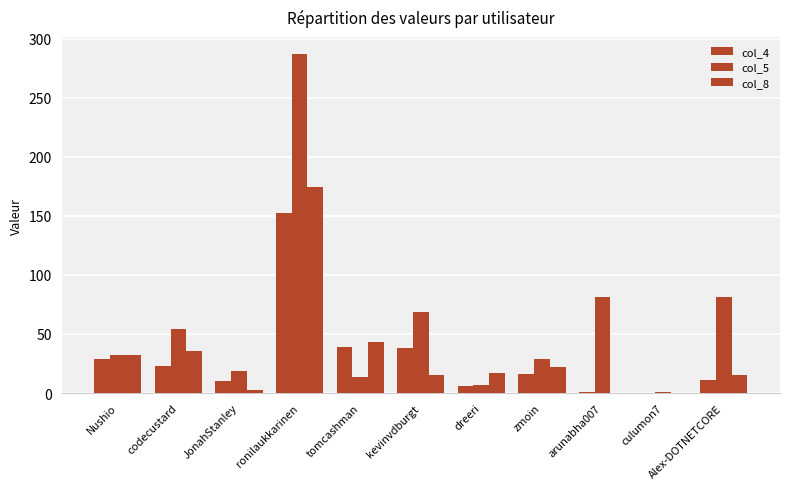

What is the approximate value of col_5 at ronilaukkarinen?

287